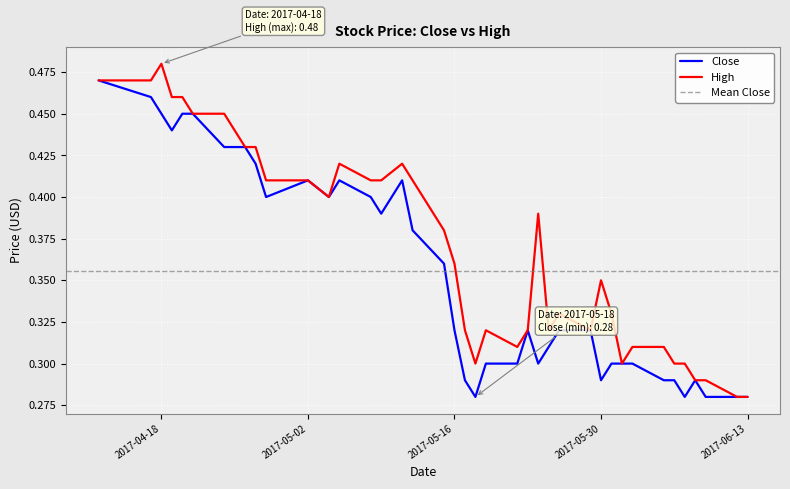

What is the lowest value of the Close series?

0.3